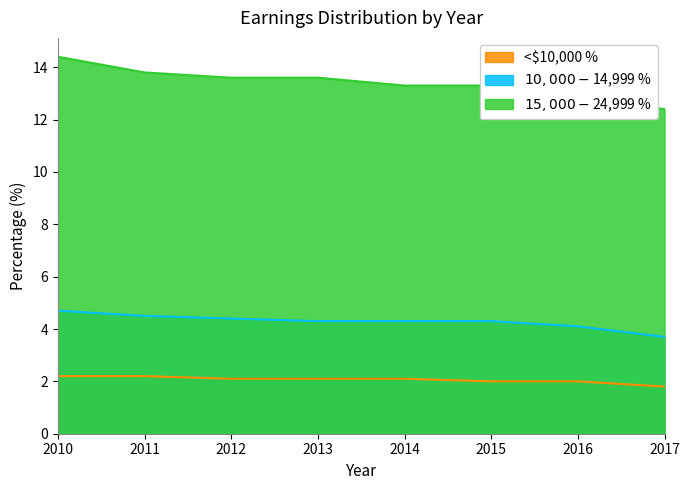

What is the difference between the second highest and minimum values in the <$10,000 % series?

0.4